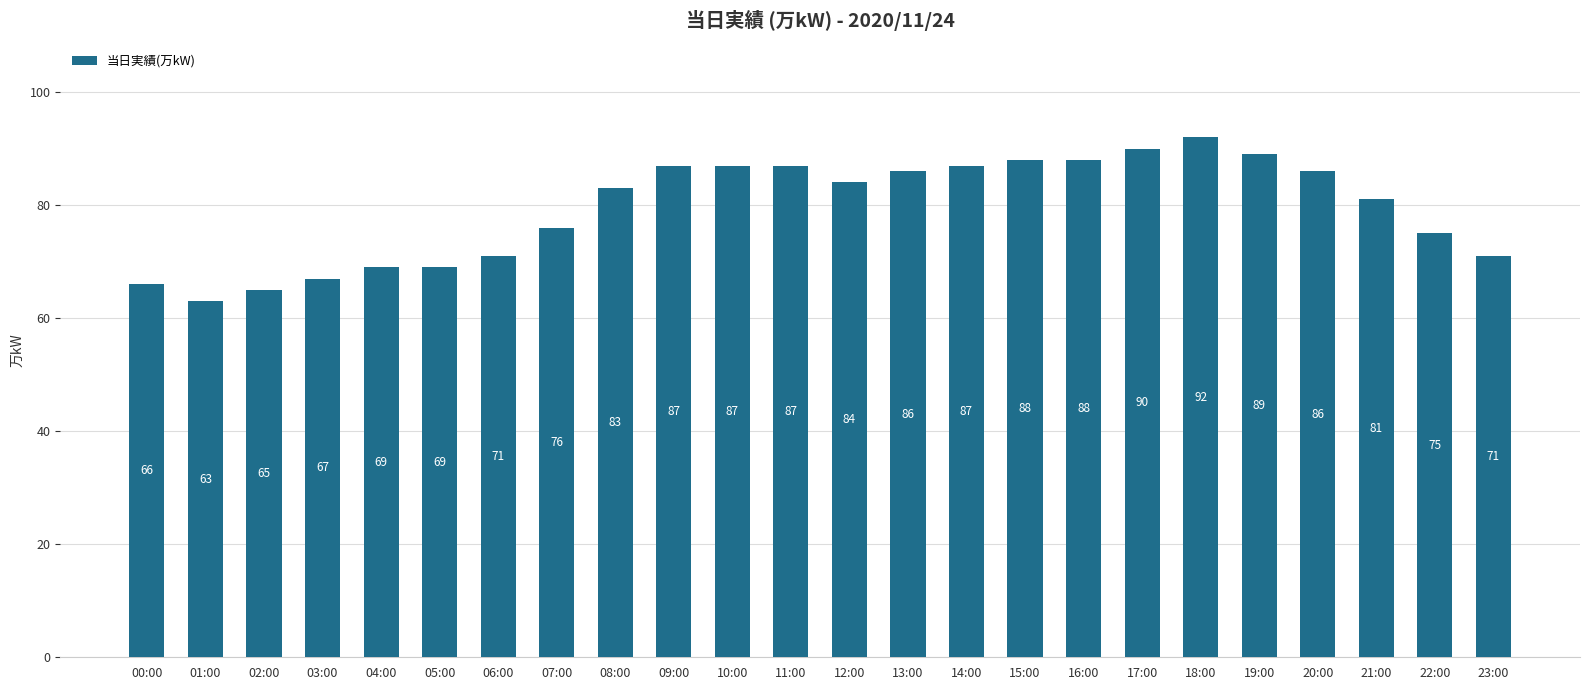

Reading left to right, transcribe all the data shown in this chart.

00:00=66	01:00=63	02:00=65	03:00=67	04:00=69	05:00=69	06:00=71	07:00=76	08:00=83	09:00=87	10:00=87	11:00=87	12:00=84	13:00=86	14:00=87	15:00=88	16:00=88	17:00=90	18:00=92	19:00=89	20:00=86	21:00=81	22:00=75	23:00=71